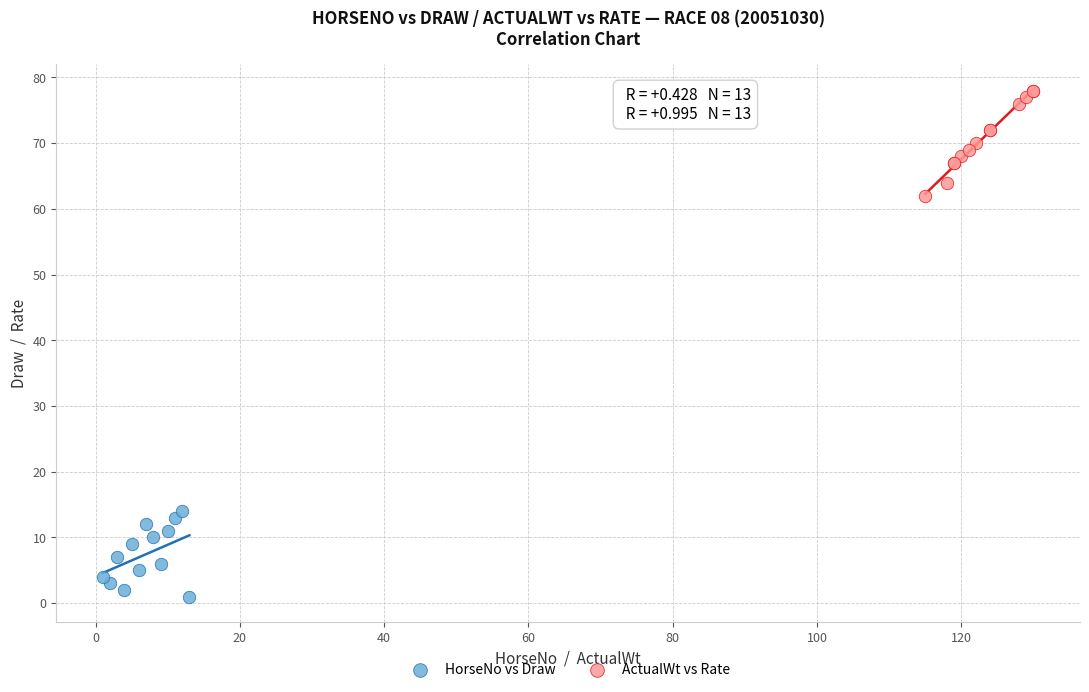

Which series reaches the minimum Y coordinate?

HorseNo vs Draw